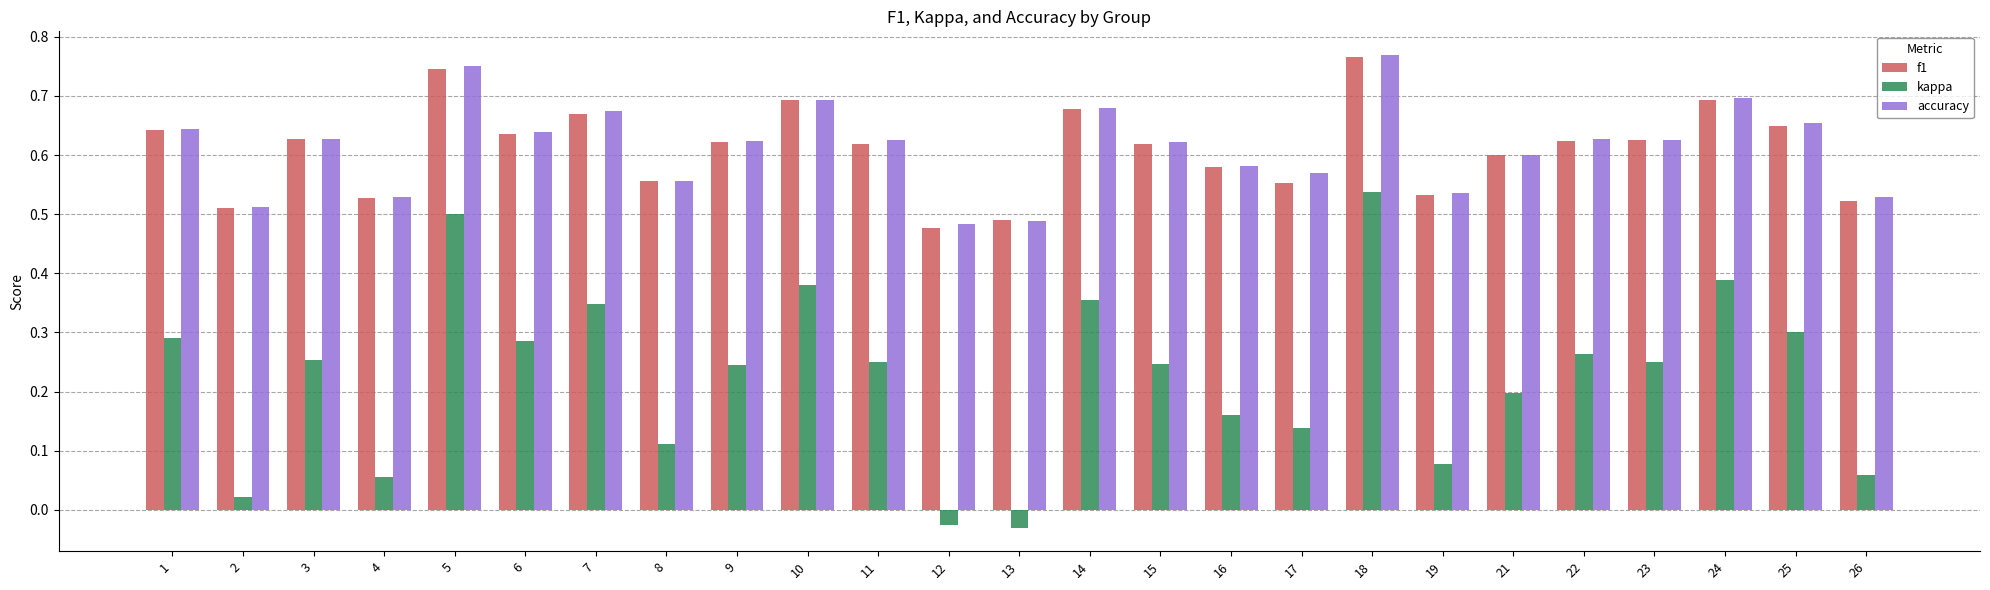

How many series are shown in this chart?

3